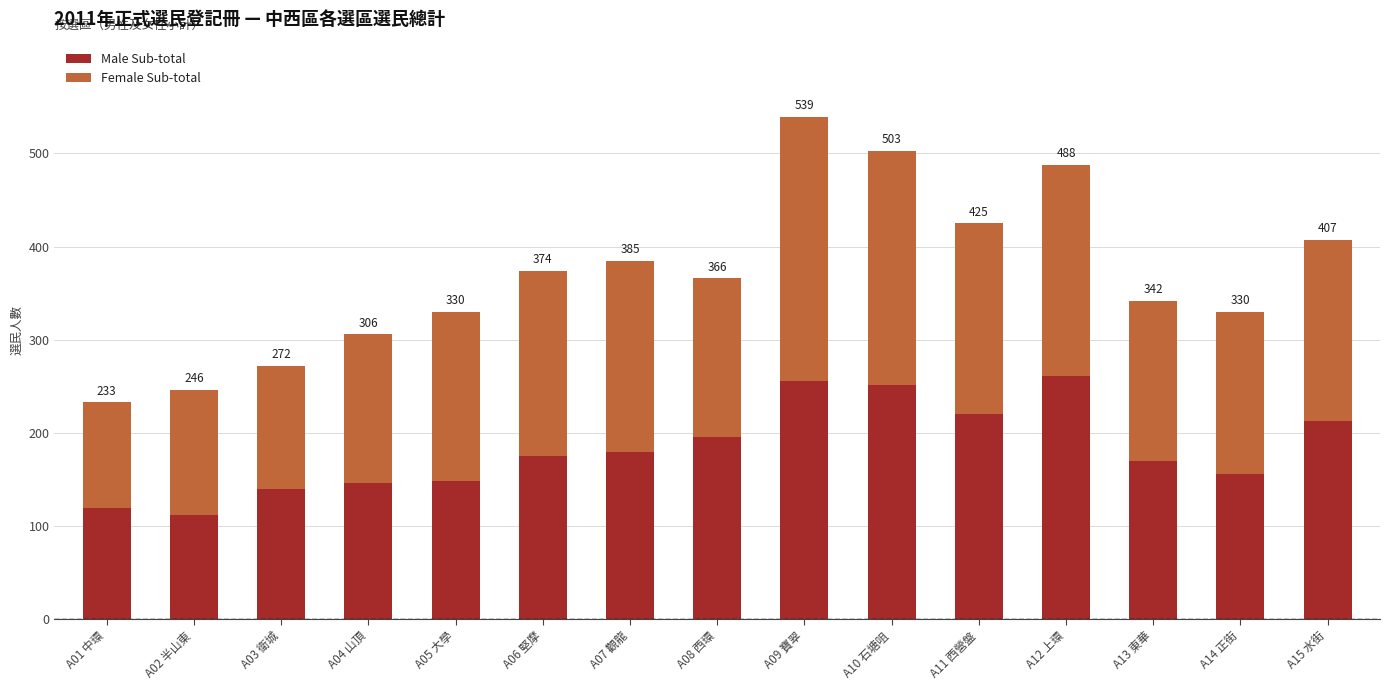

What is the sum of the Female Sub-total values at A06 堅摩 and A07 觀龍?

405